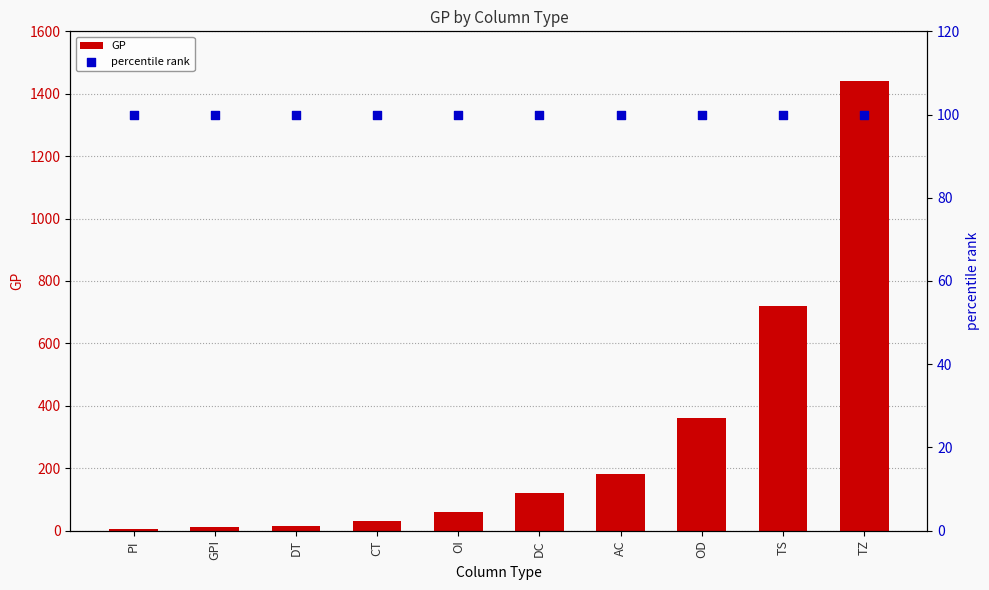

Which series has the largest Y range (max minus min)?

GP